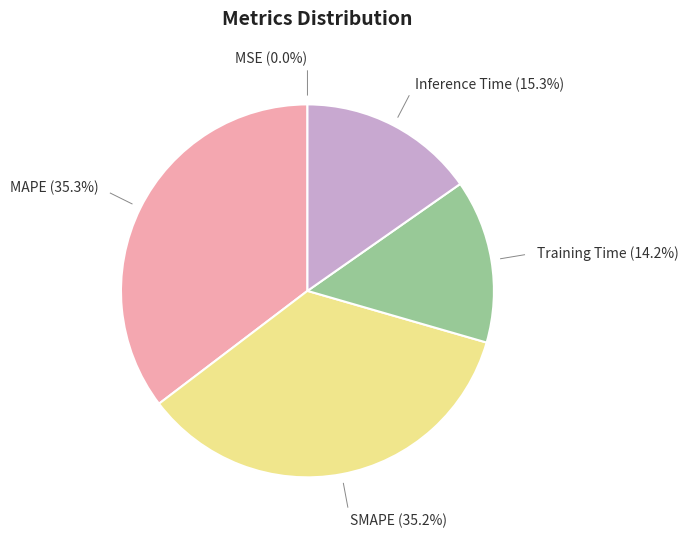

What percentage is the SMAPE slice, to the nearest percent?

35%